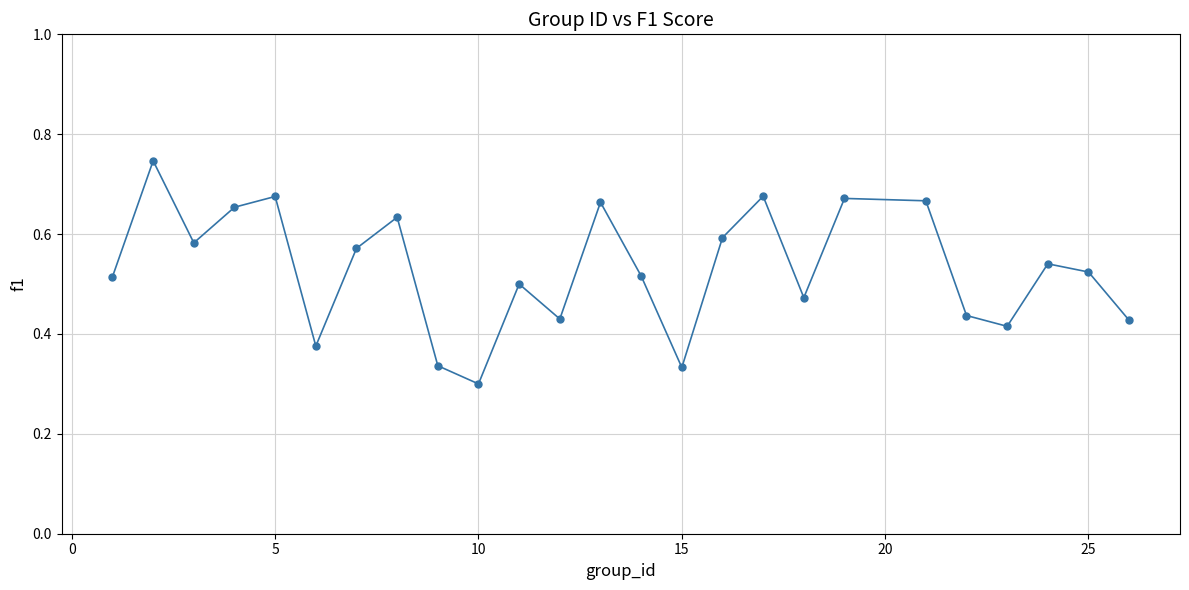

What is the sum of all values?

13.3